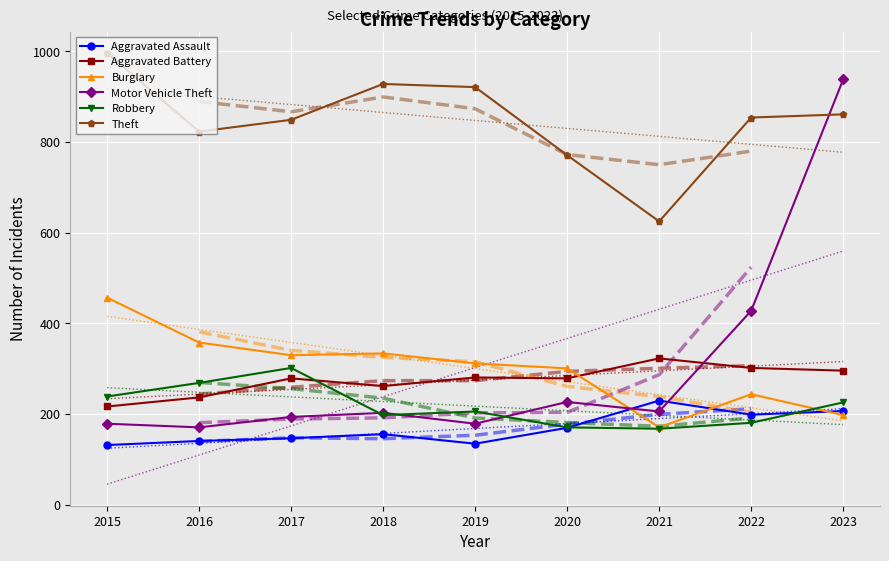

Count the number of categories in the chart.

9